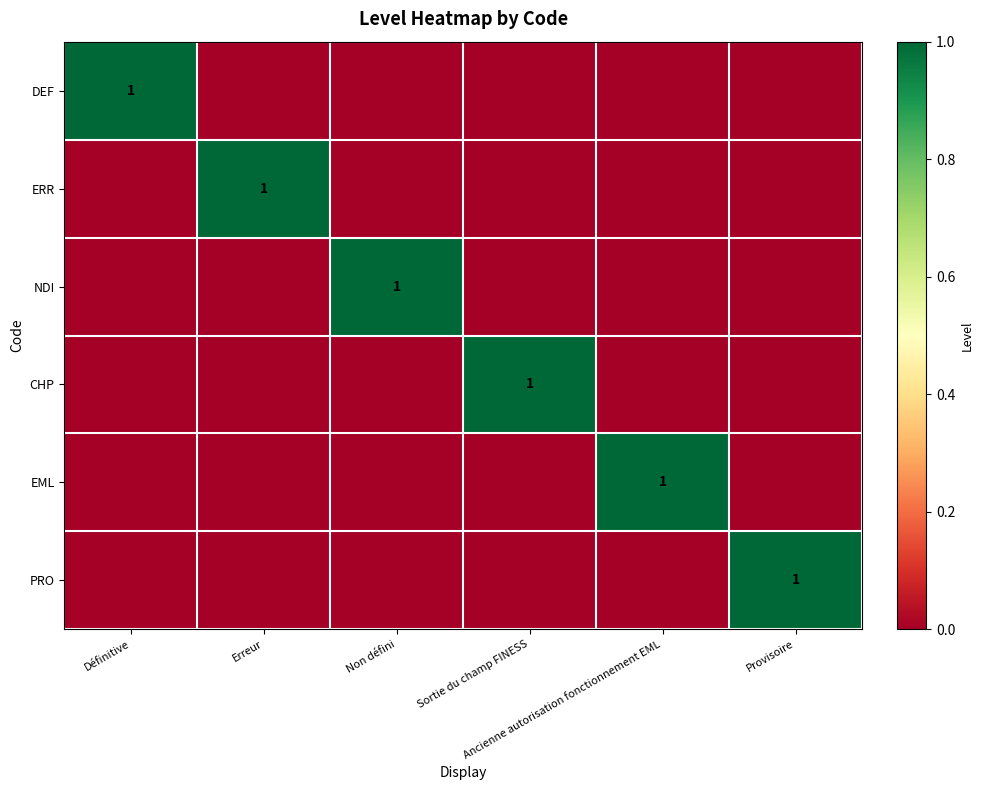

What is the maximum value shown in the chart?

1